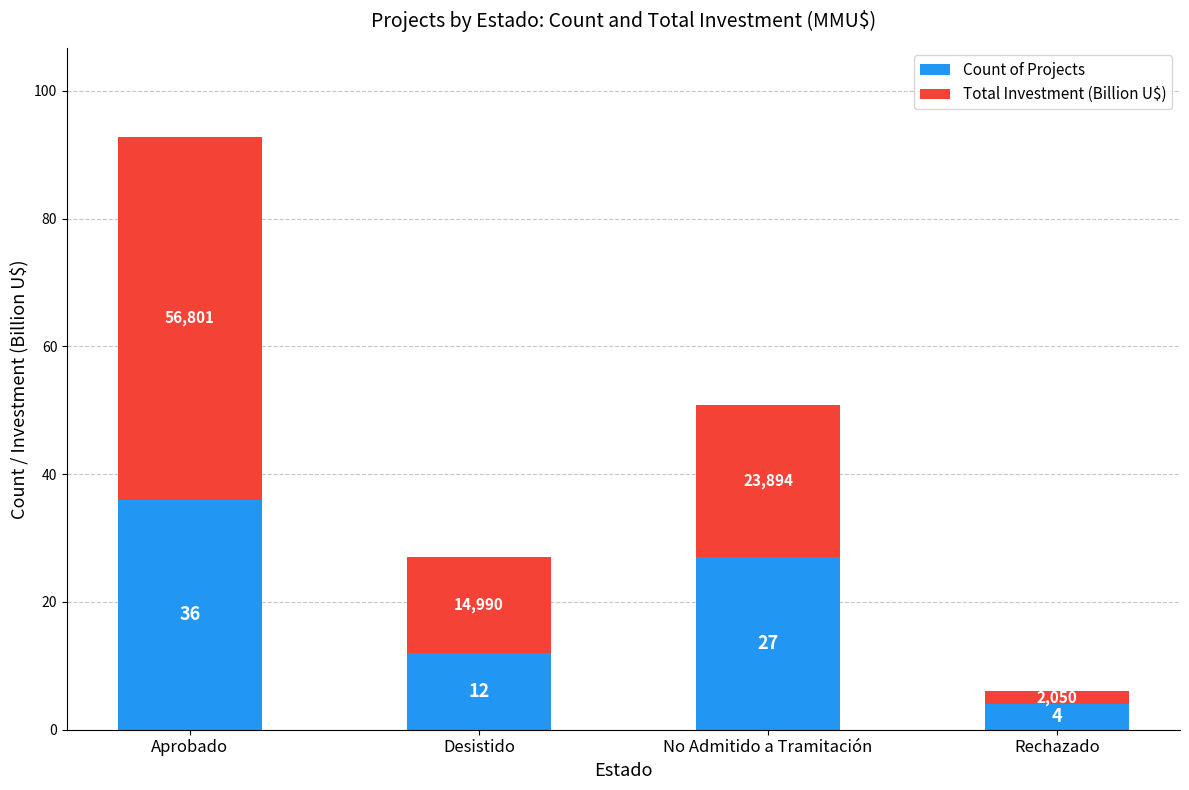

What is the maximum value for Count of Projects?

36.0